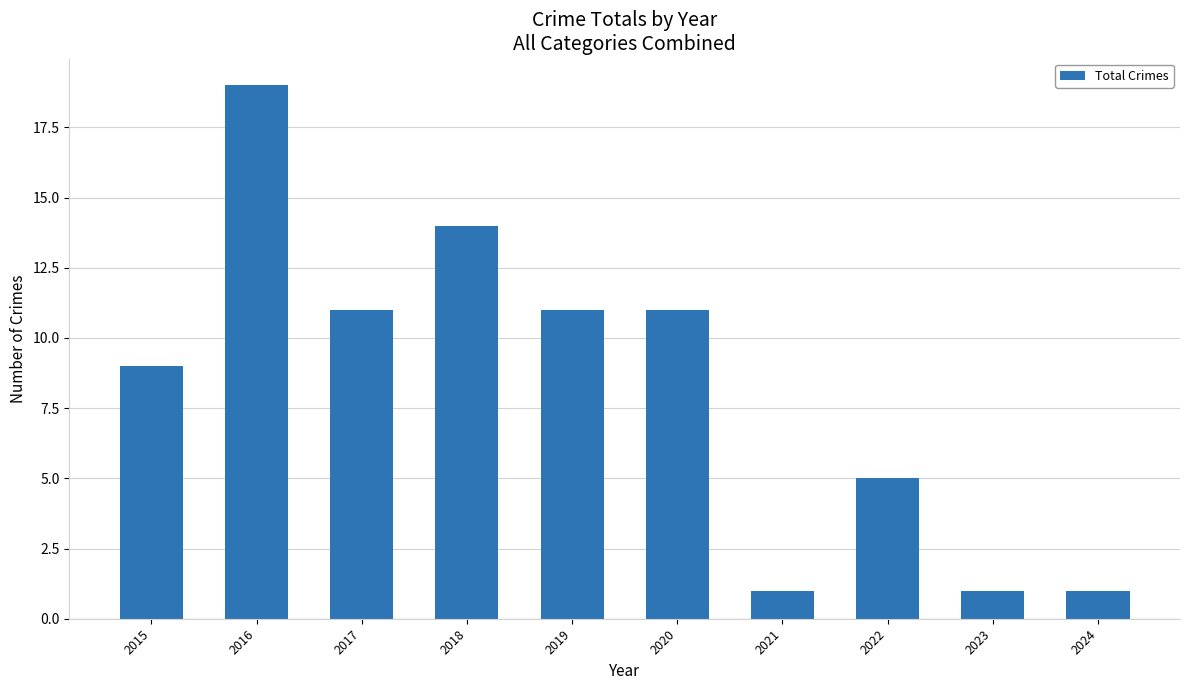

What is the value of the 1st bar from the left?

9